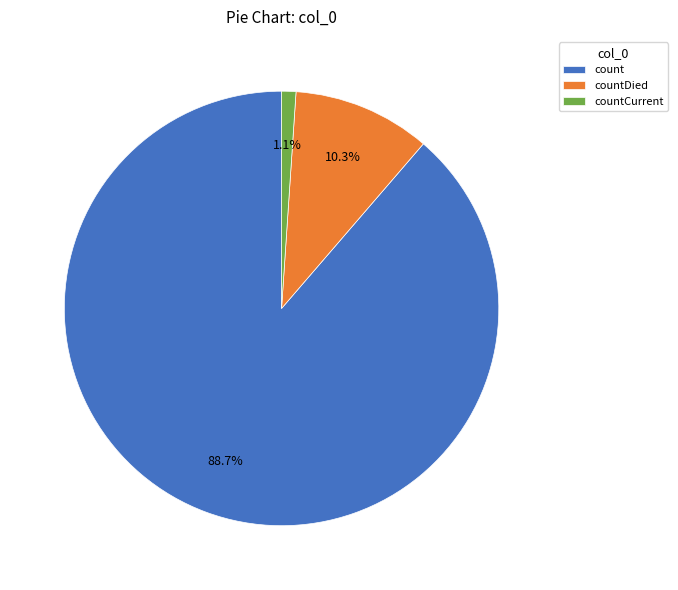

What is the total percentage of count and countDied?

98.9%